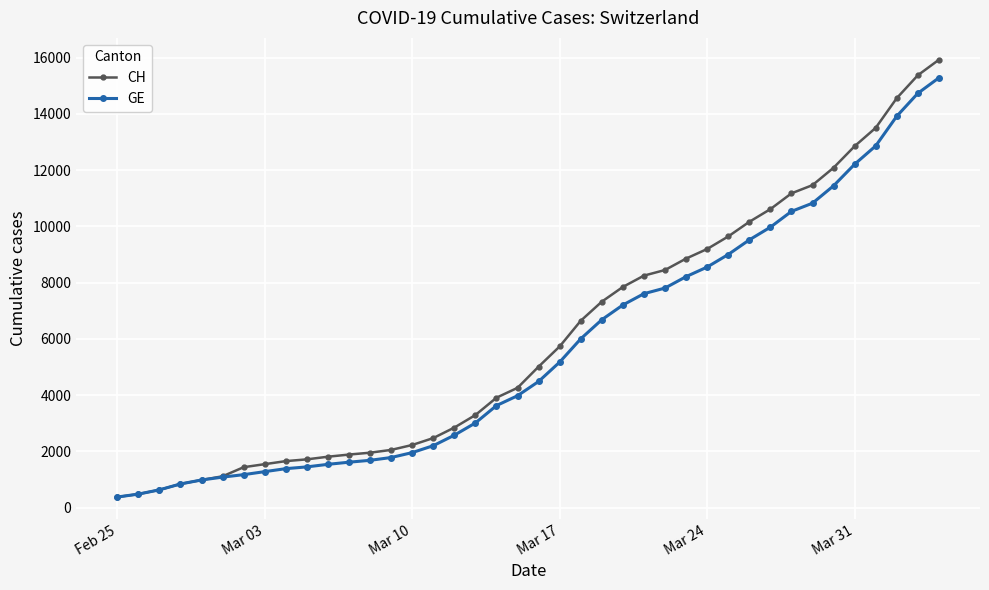

How many series are shown in this chart?

2